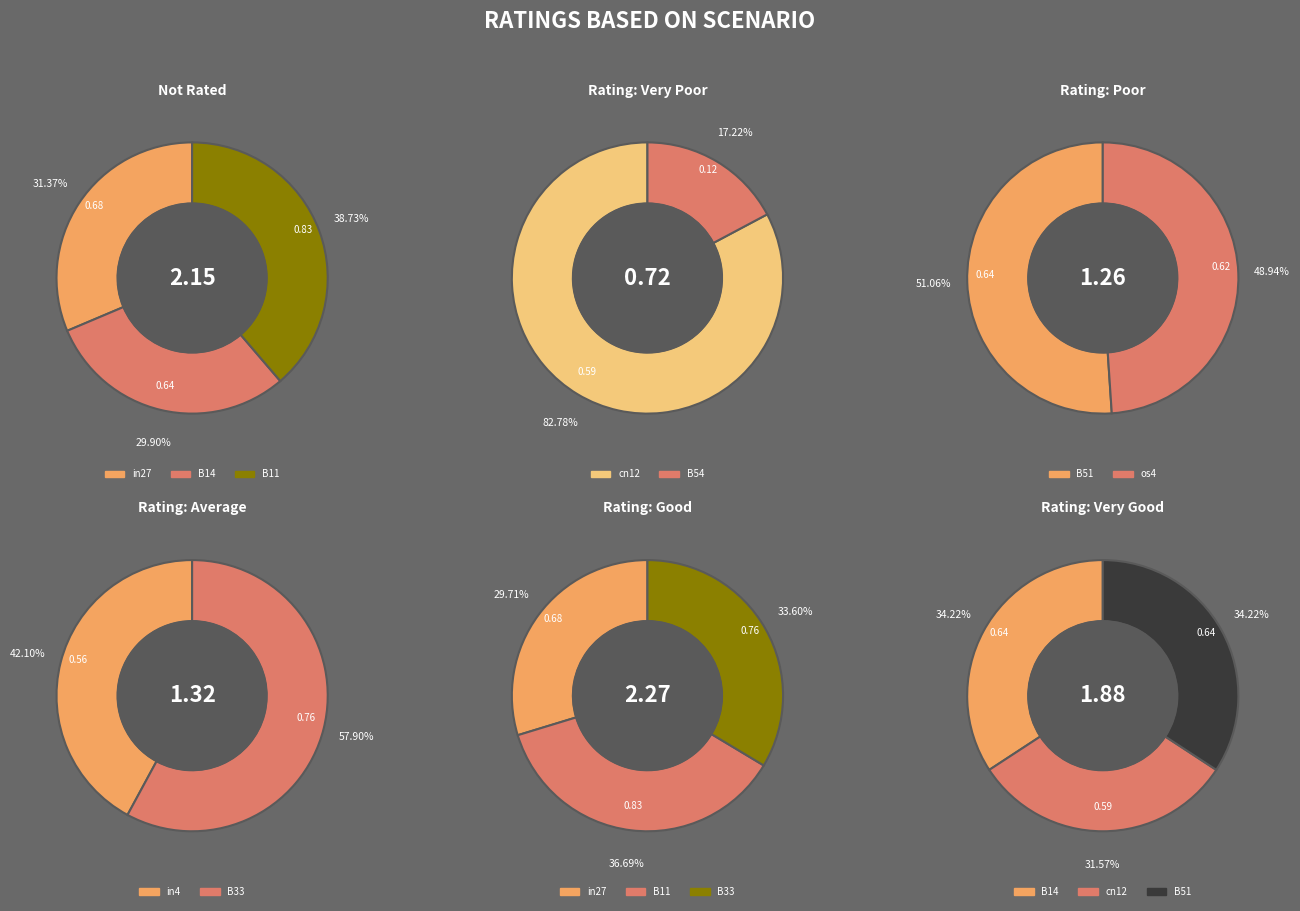

Which category has the biggest portion of the pie?

B11